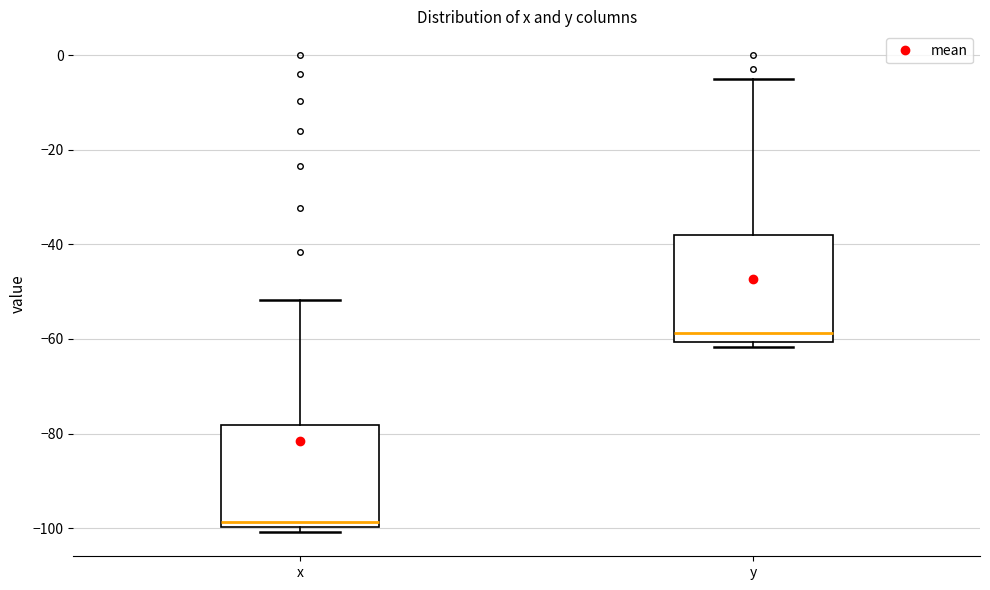

Which box has the lowest median line?

x